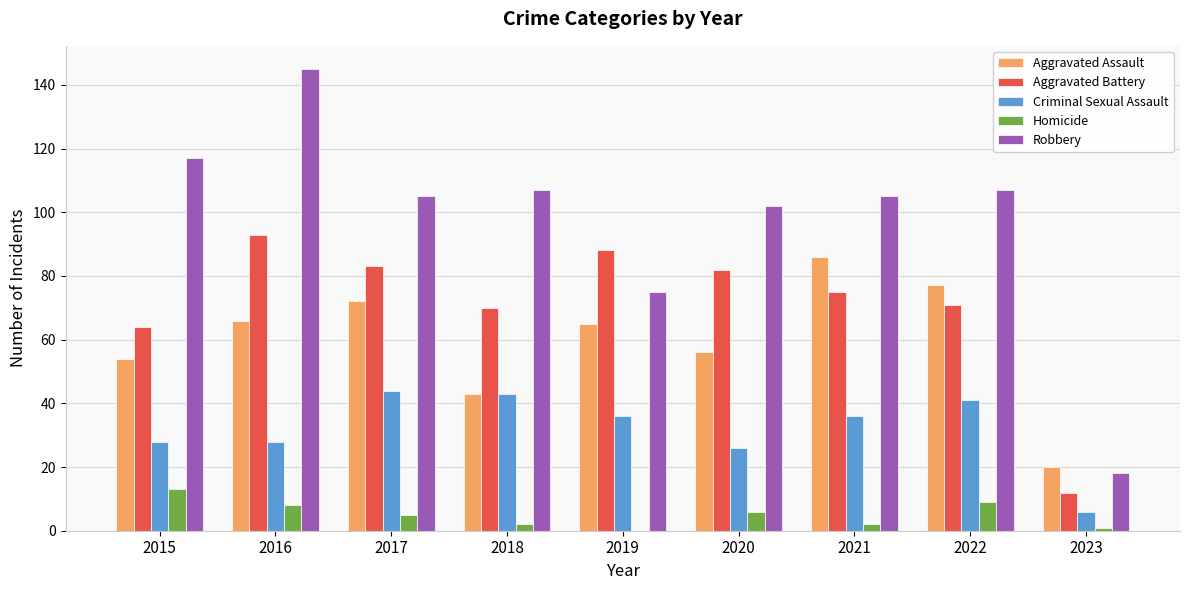

Is the value of Aggravated Battery at 2018 greater than the value of Homicide at 2018?

Yes